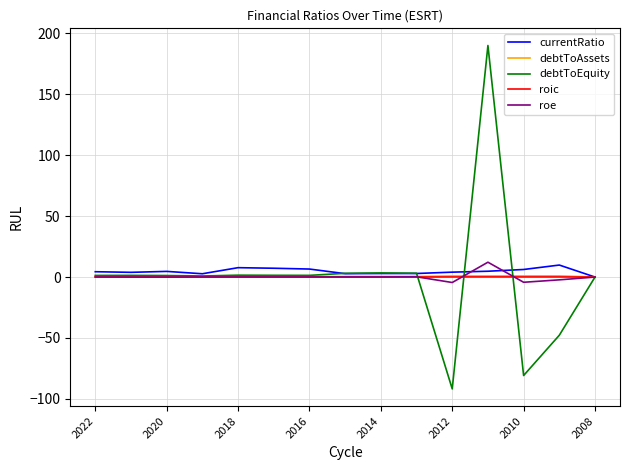

What is the smallest value displayed?

-91.8